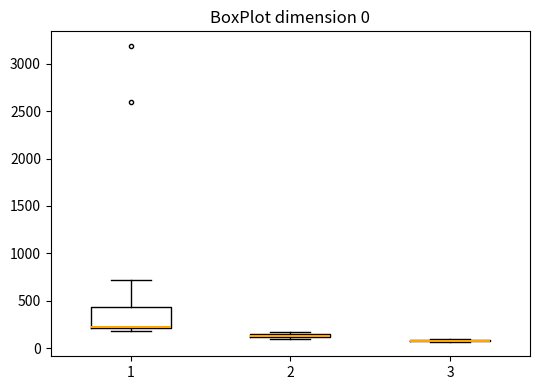

Comparing the boxes themselves (not the whiskers), which one is the tallest?

1